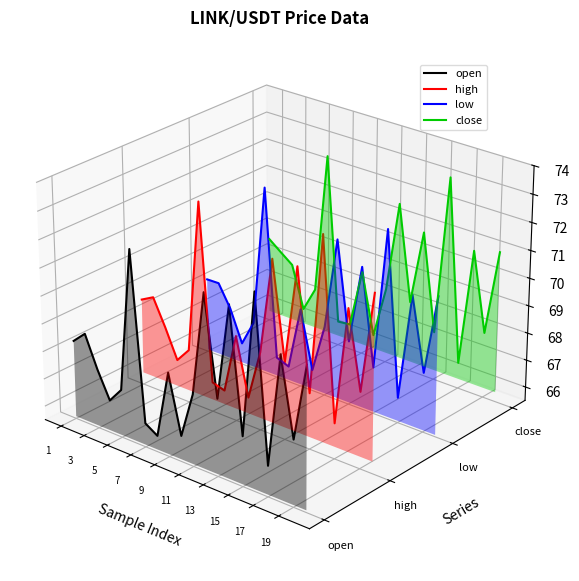

True or false: close and high intersect in this chart.

False